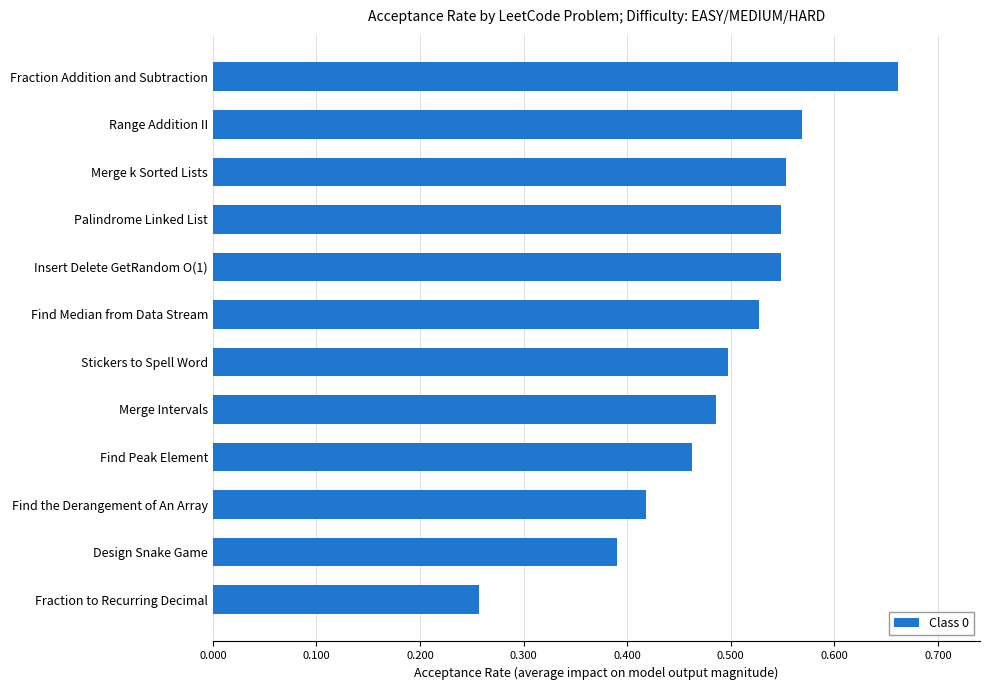

What is the sum of the values at Merge k Sorted Lists and Merge Intervals?

1.0